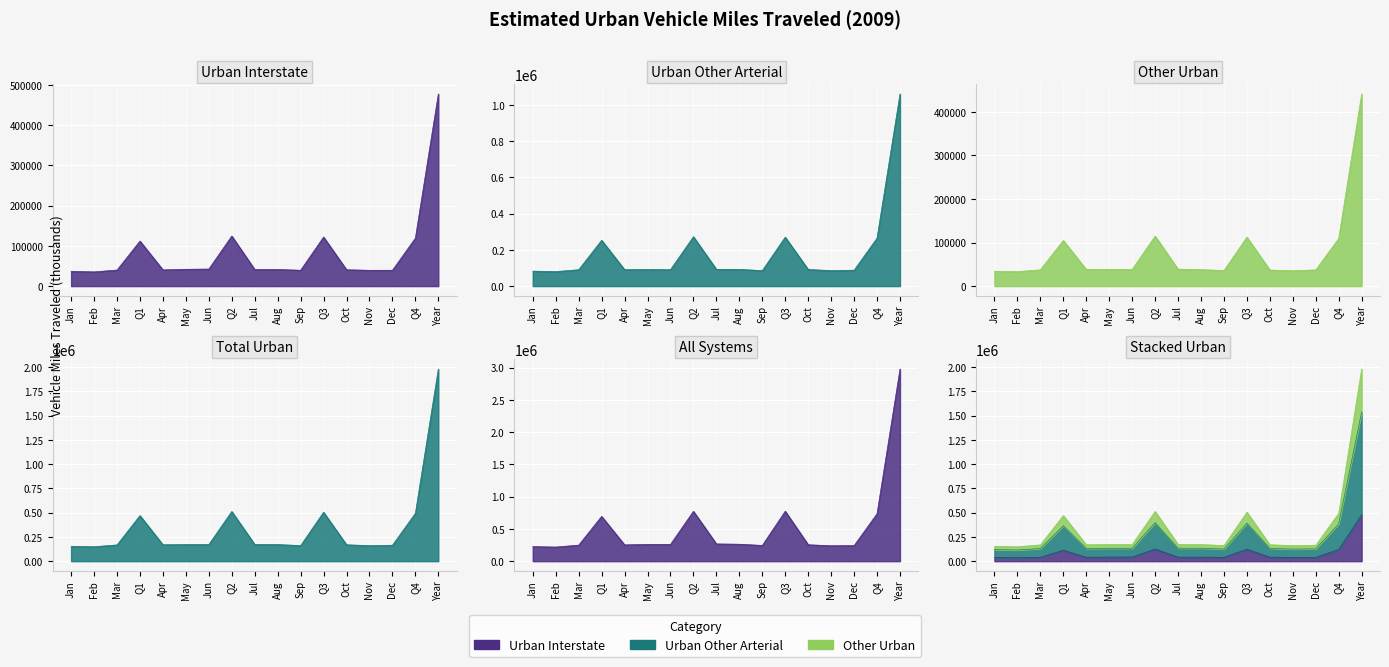

The Other Urban series shows 65255 at Jul. True or false?

False